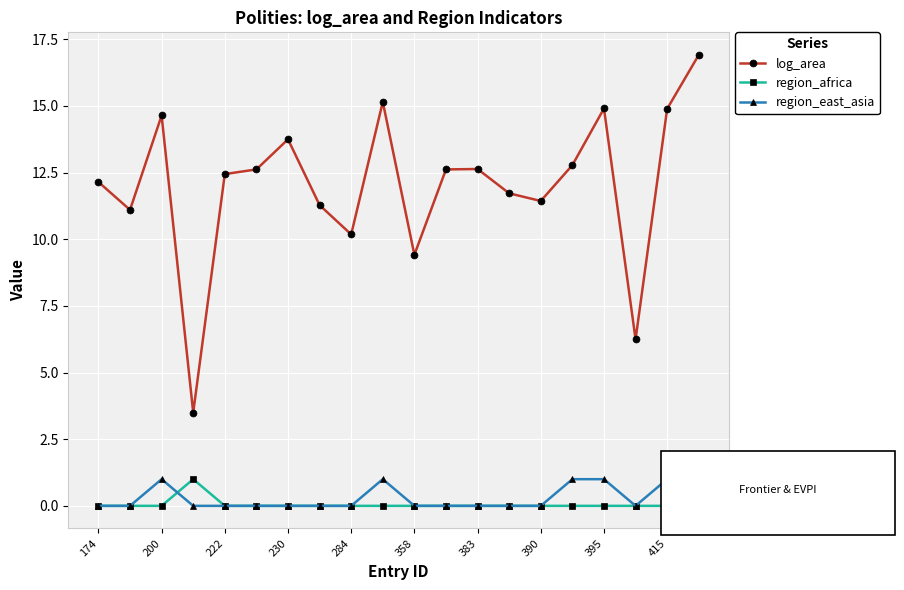

Which series has the widest spread of values?

log_area